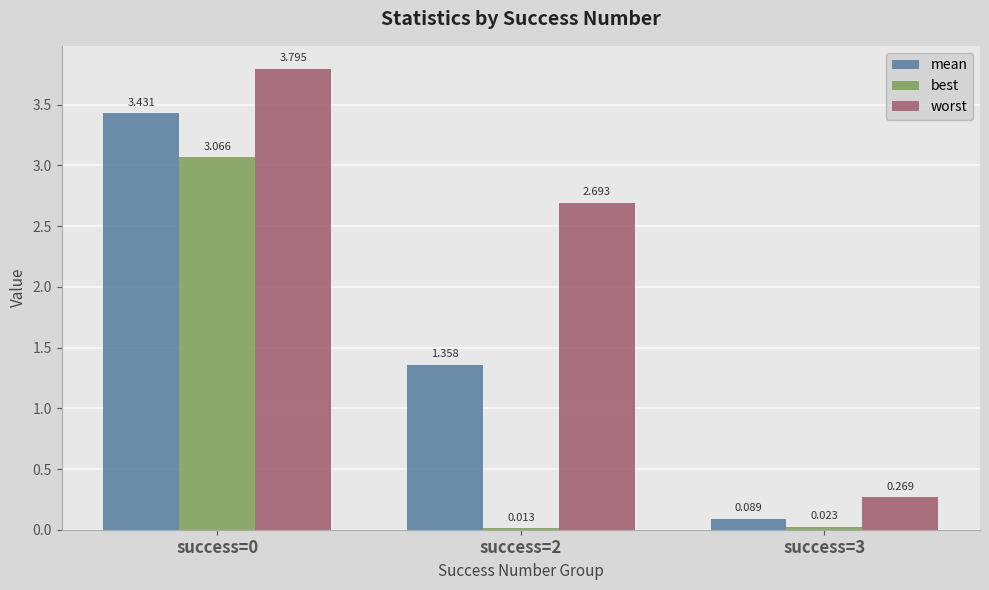

Is the value of mean at success=0 greater than the value of worst at success=2?

Yes